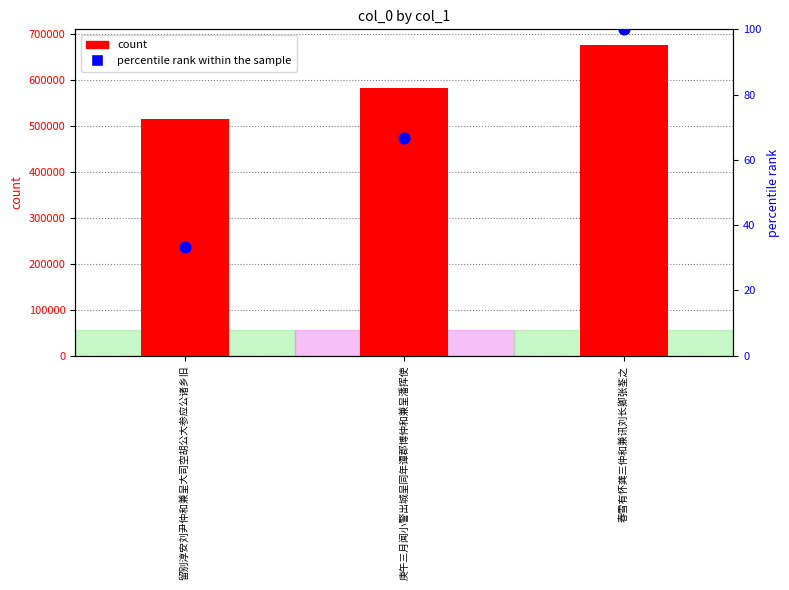

What is the total value across all series at 春雪有怀龚三仲和兼讯刘长卿张荃之?

677161.0